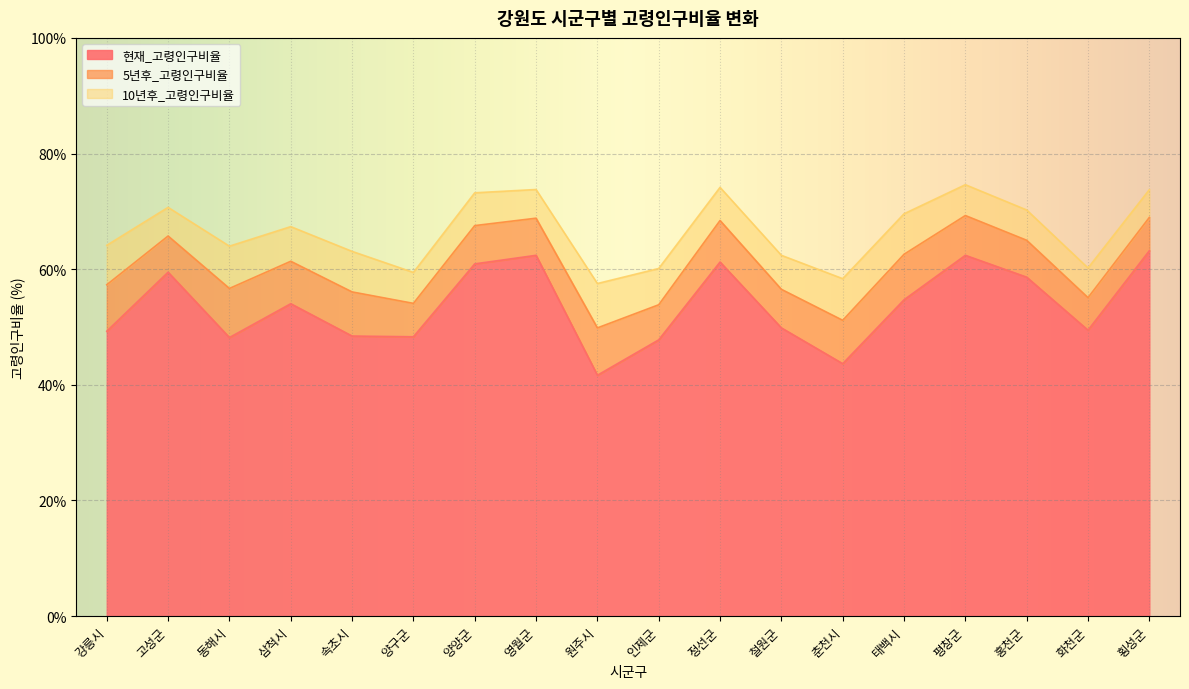

True or false: 현재_고령인구비율 and 10년후_고령인구비율 intersect in this chart.

False